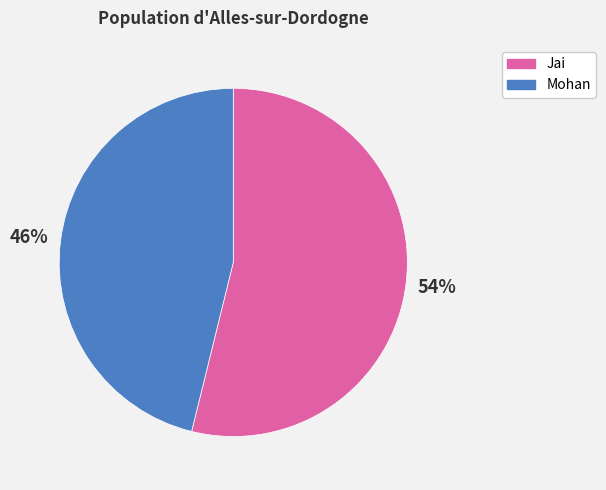

Do Mohan and Jai together represent more than half of the pie?

Yes